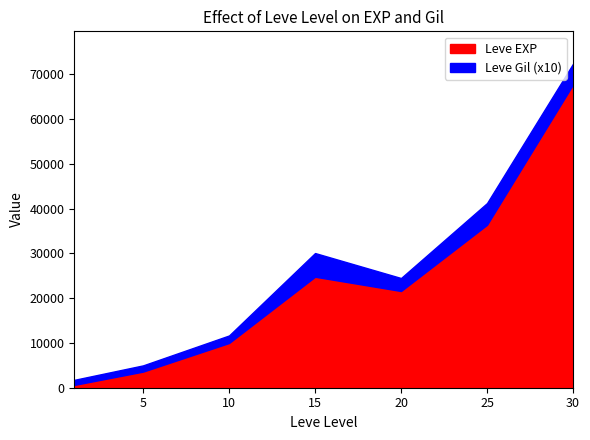

At which label does Leve Gil first exceed 290?

15